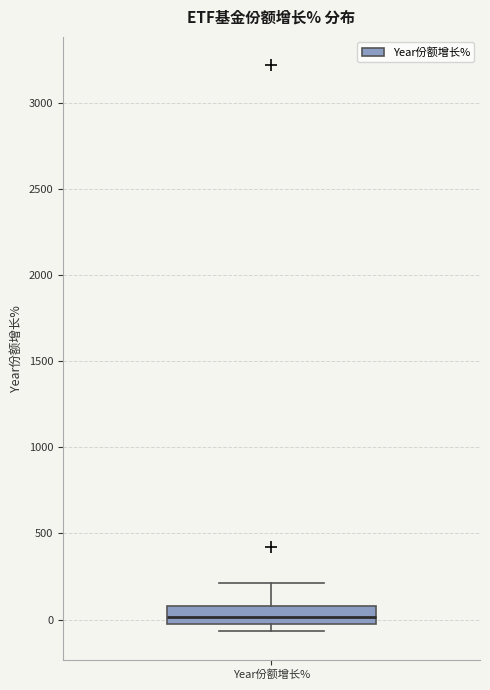

Where does the upper whisker of the box for Year份额增长% end on the y-axis? The values are not printed on the chart, so give them approximately, as read against the axis.

200